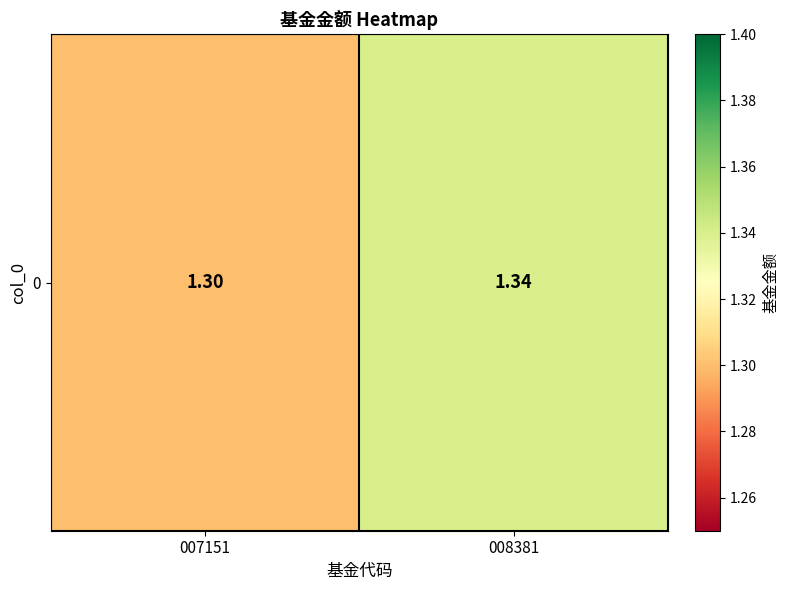

What is the average value?

1.3